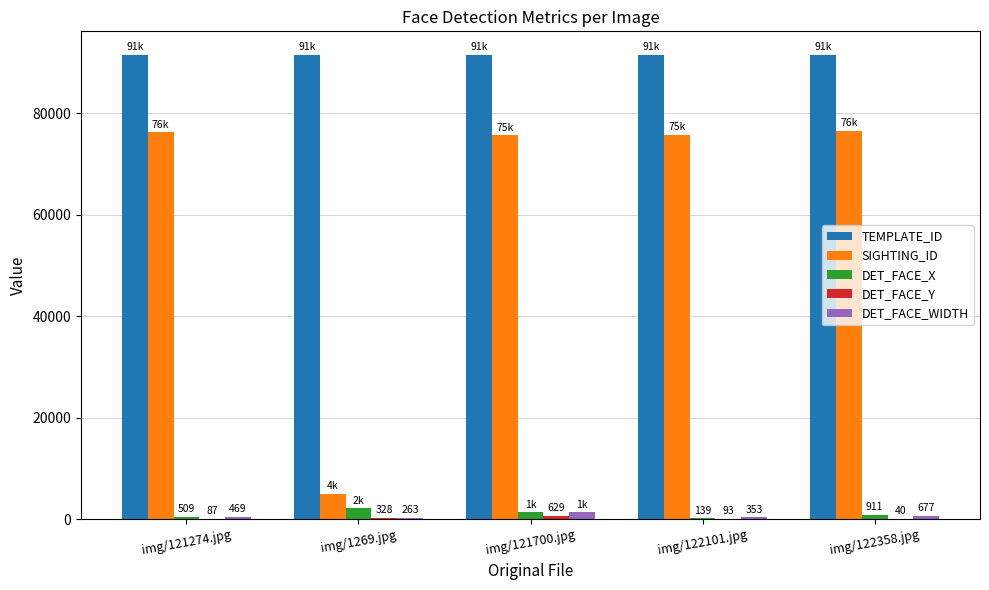

Count the number of data series in this chart.

5